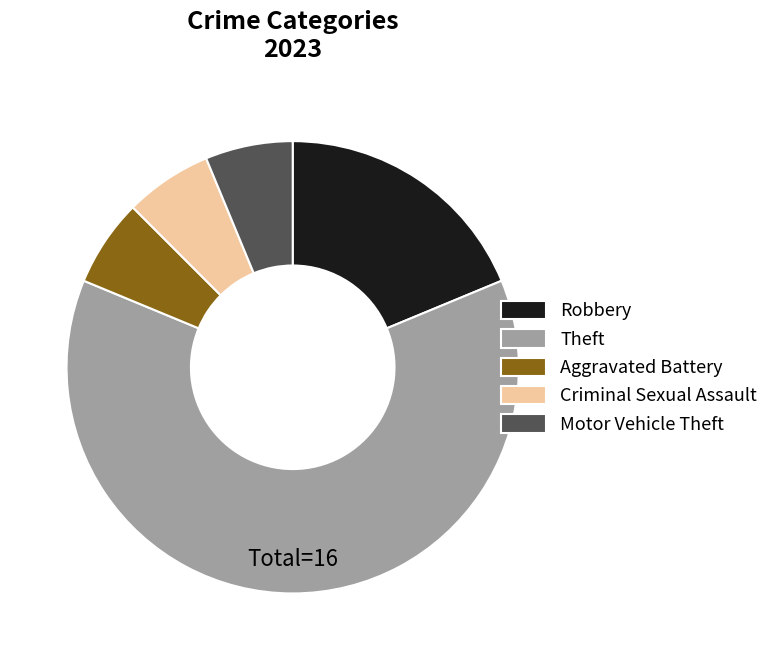

True or false: Robbery accounts for 9% of the total.

False